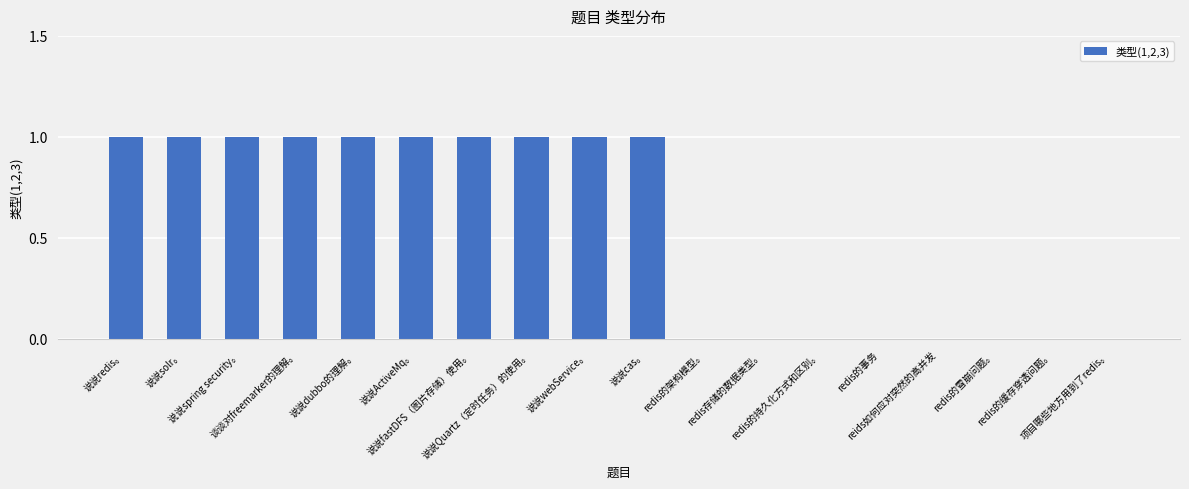

What is the sum of all values?

10